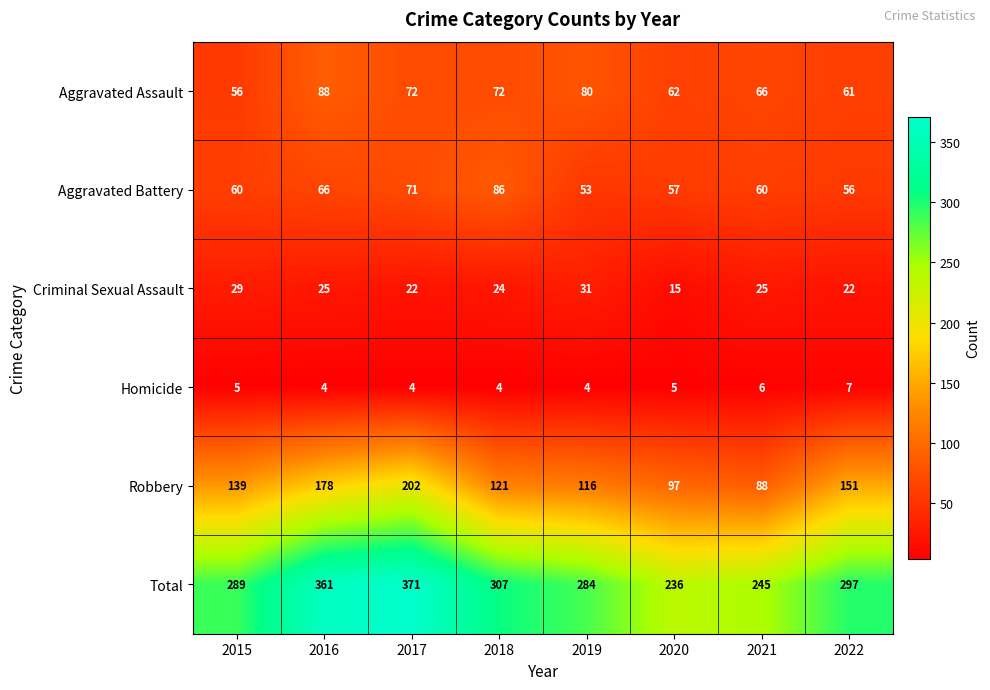

Count the number of data series in this chart.

6